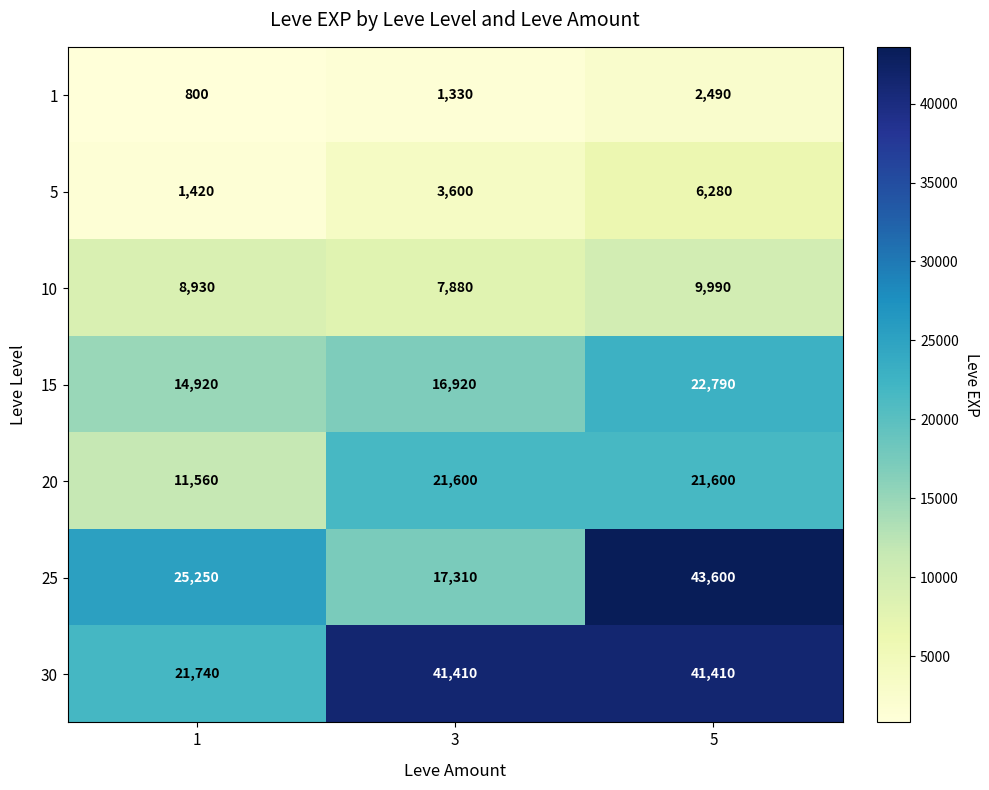

Which series changed the most between 1 and 3?

30